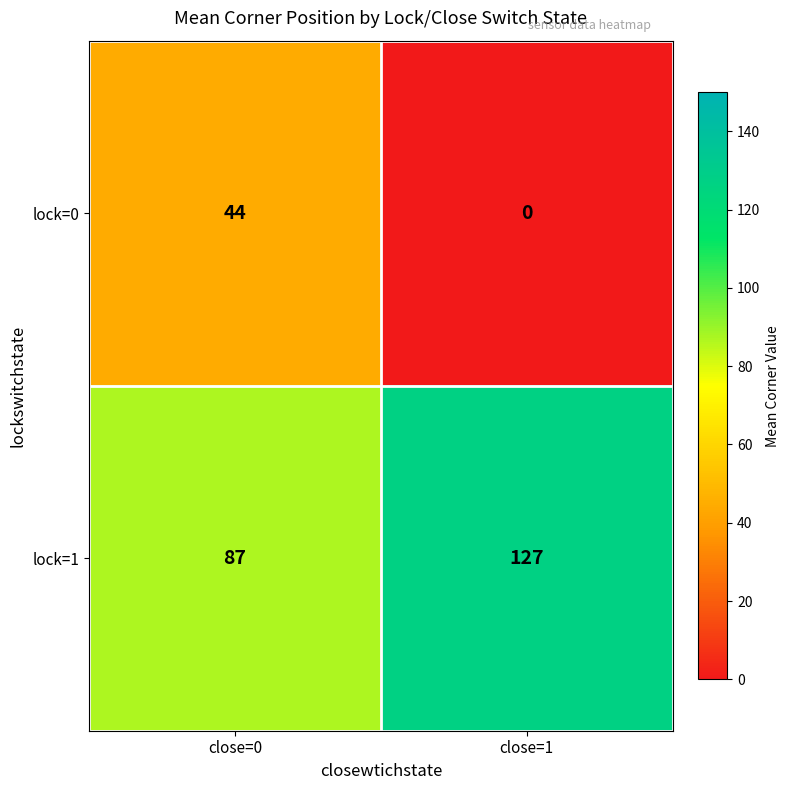

What is the sum of all lock=1 values?

214